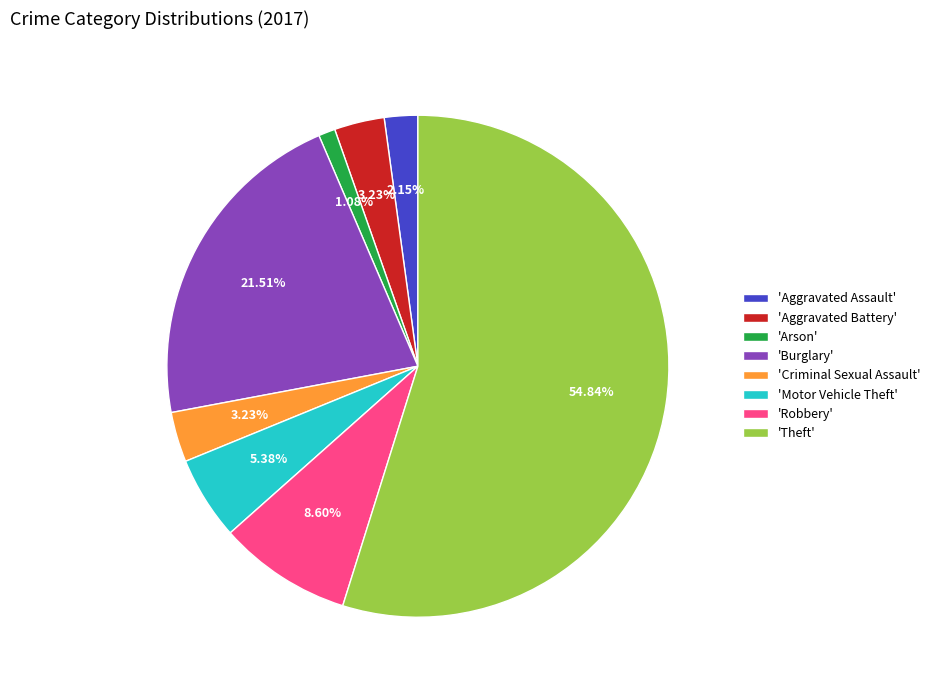

What is the largest slice in the pie chart?

'Theft'